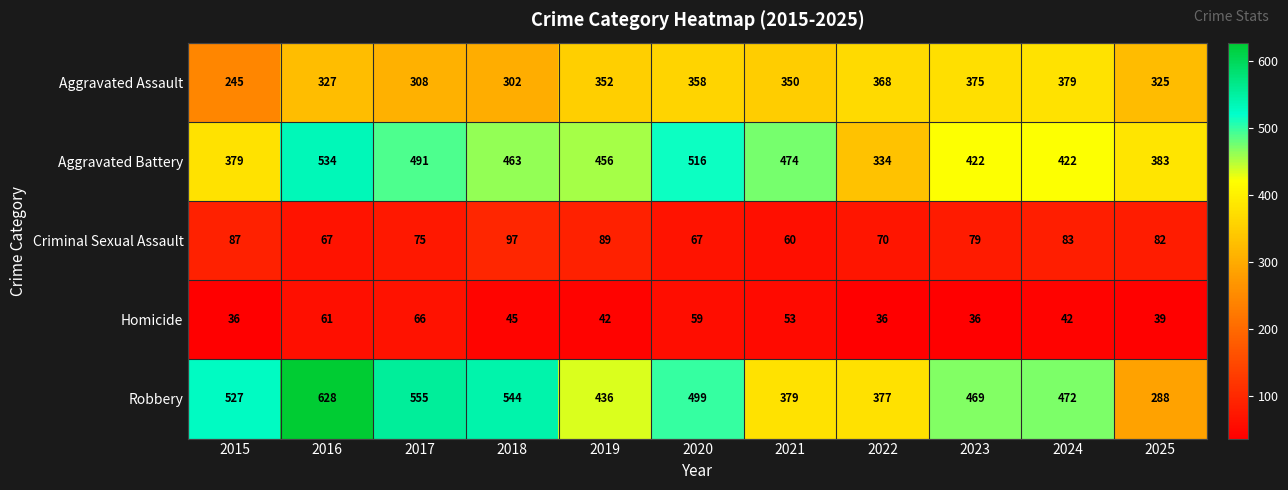

Which series has the widest spread of values?

Robbery